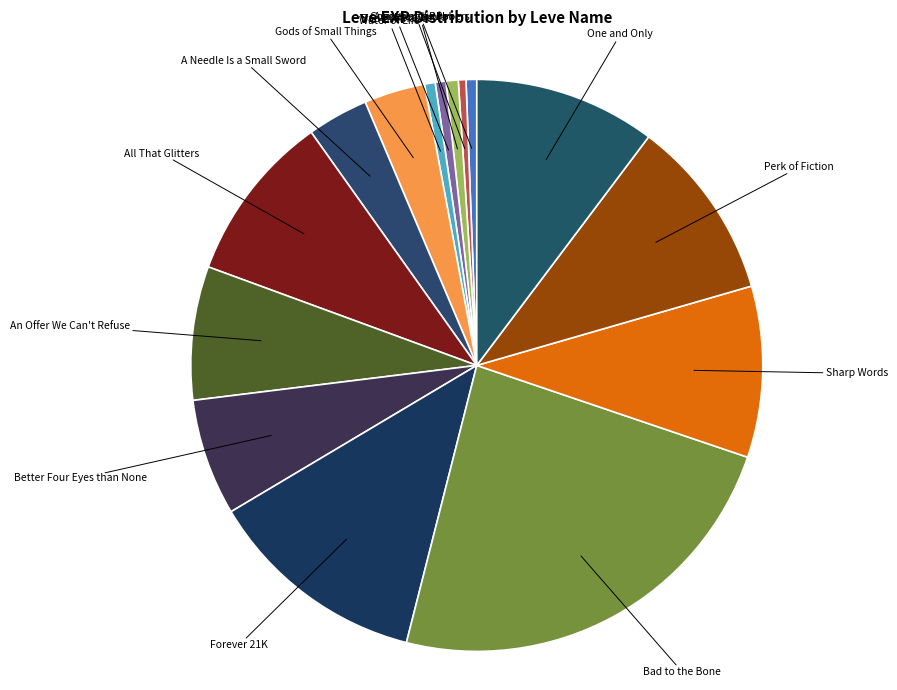

How many slices are in this pie chart?

15